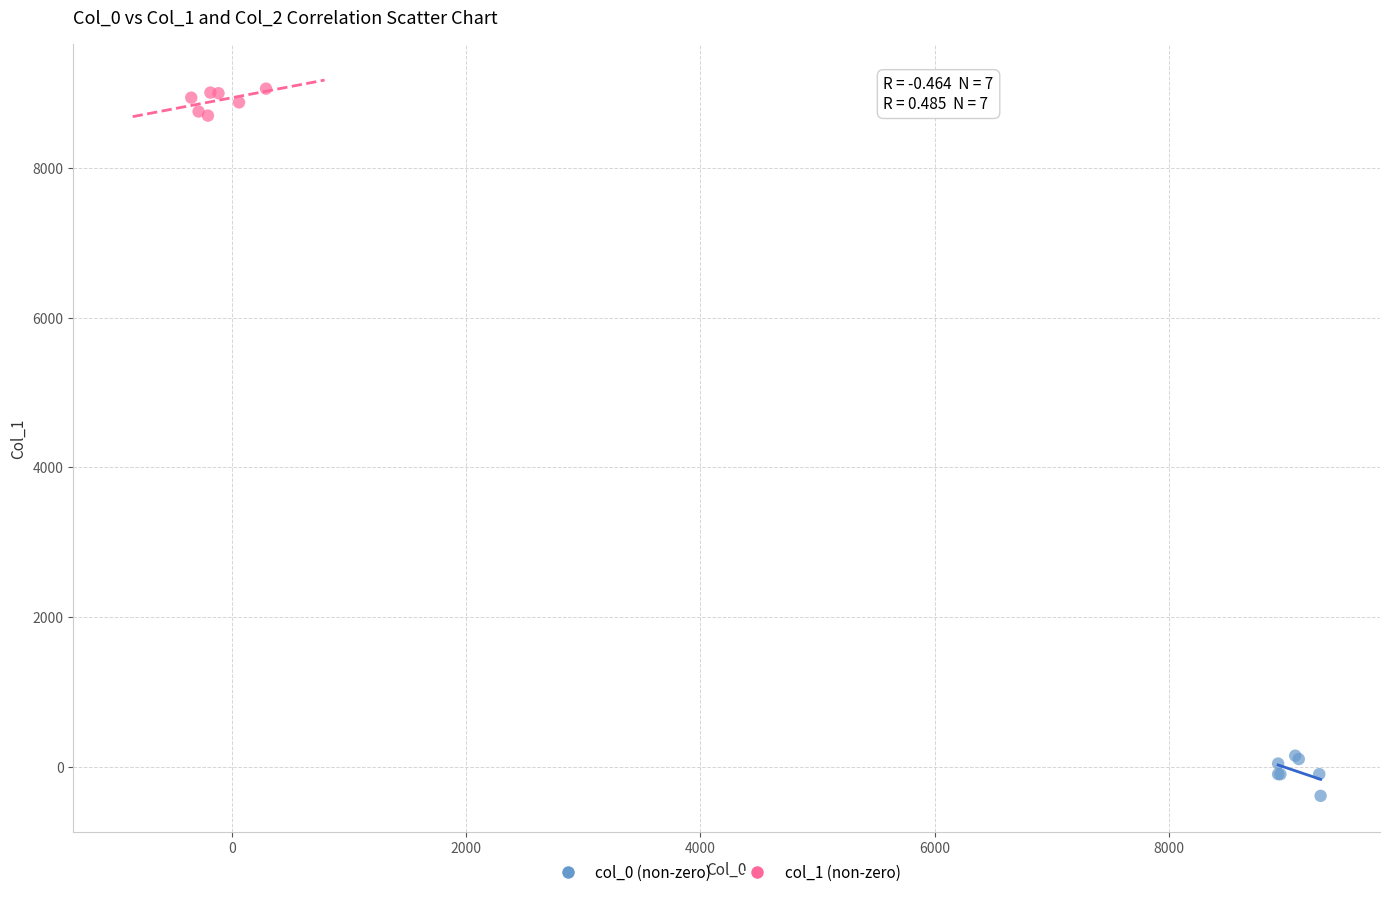

Which series contains the highest Y value?

col_1 (non-zero)